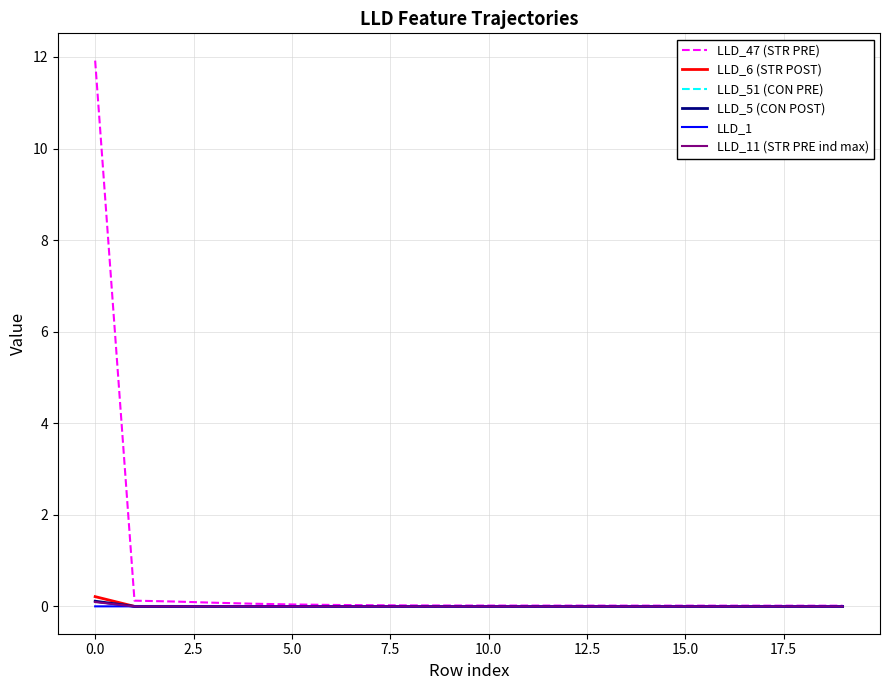

Which series has the largest total across all categories?

LLD_47 (STR PRE)